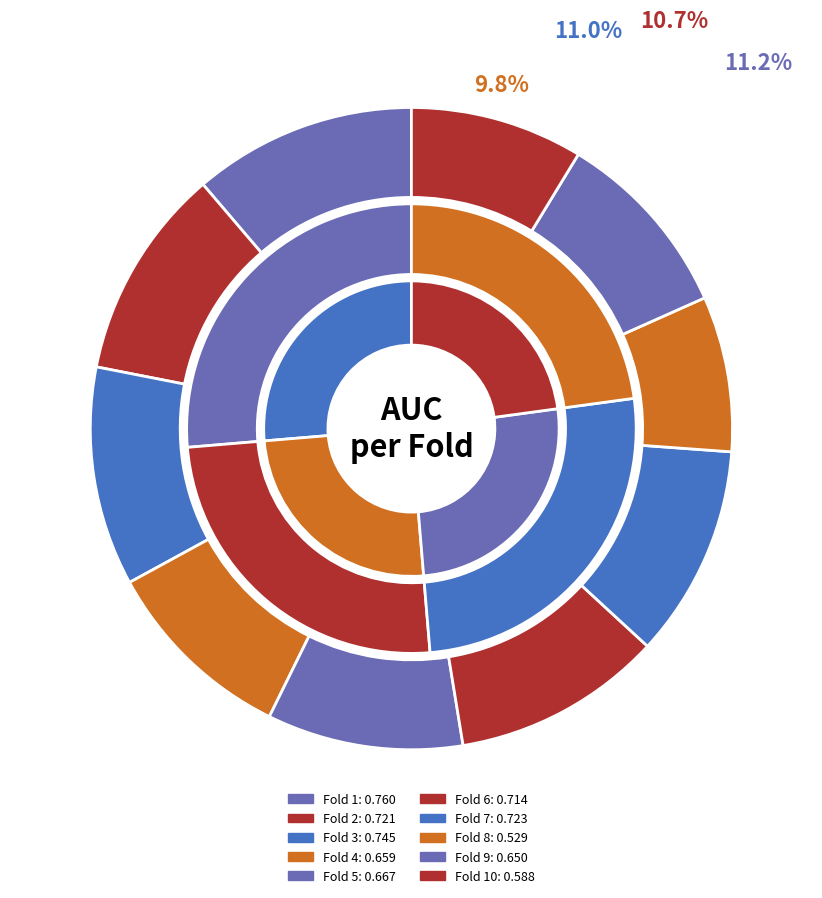

To the nearest percent, what is the difference between the Fold 5 and Fold 3 slice percentages?

1%